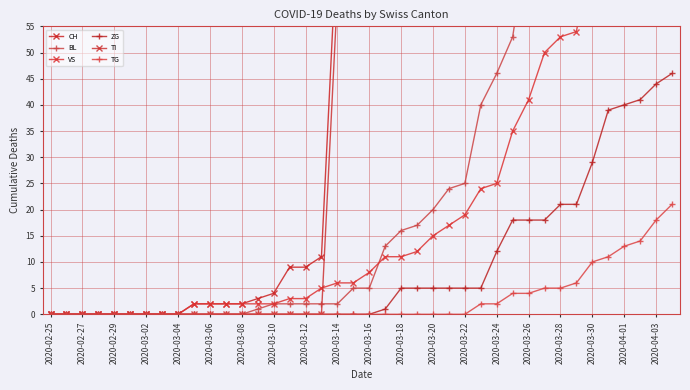

What is the difference between the maximum and minimum values in the CH series?

1744